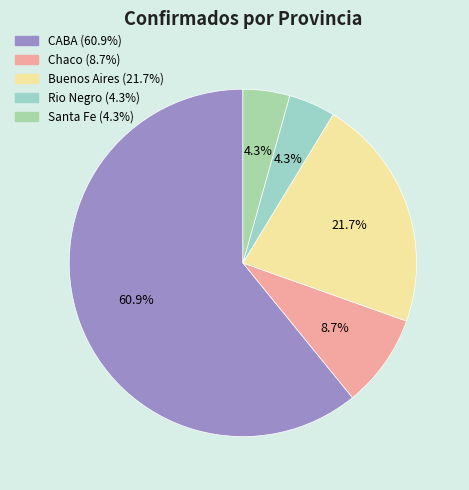

To the nearest percent, what percentage of the pie is Buenos Aires?

22%